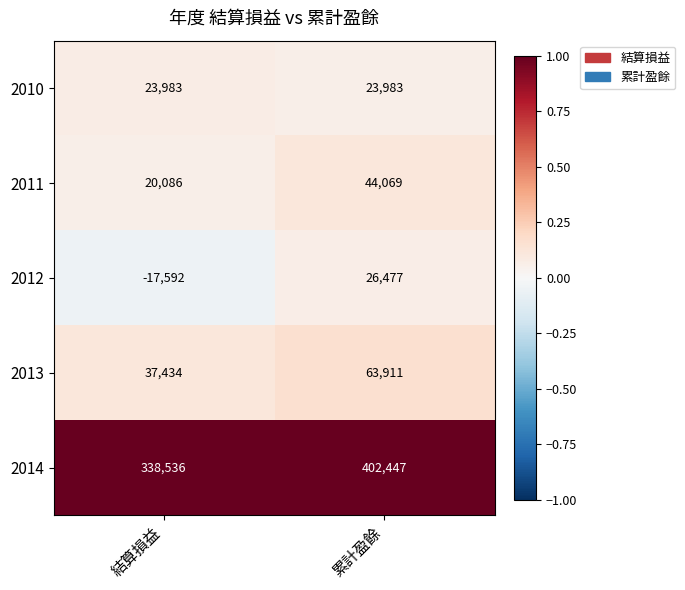

The value of 2011 at 結算損益 is 35037. True or false?

False